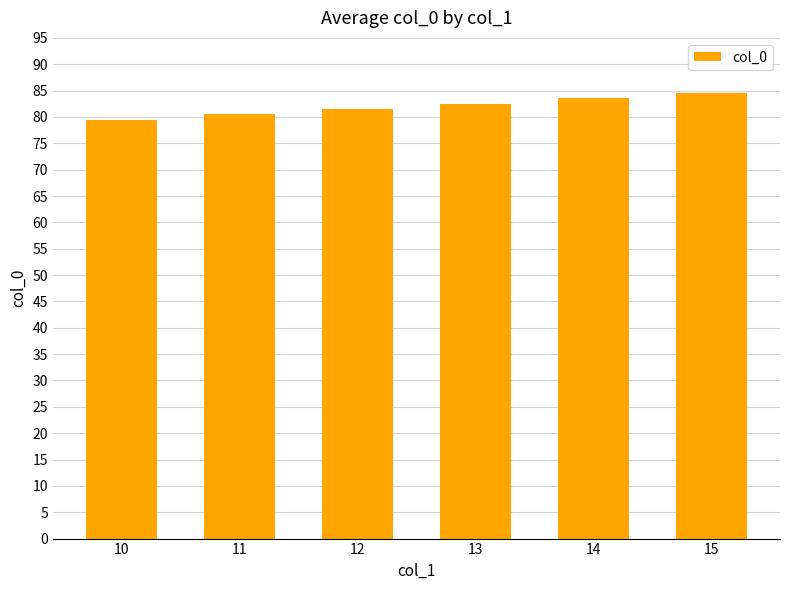

What value does the data have at 11?

80.5